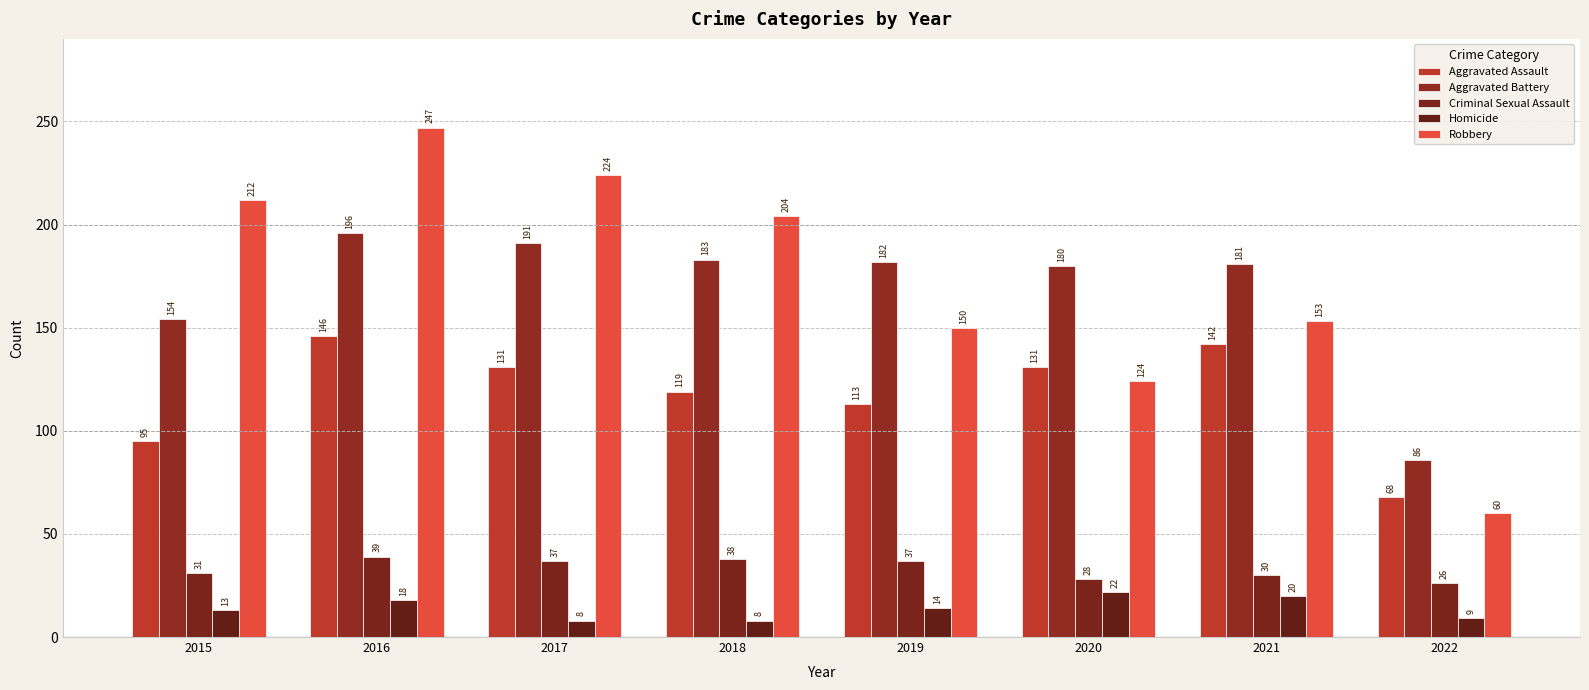

List the labels in order of Robbery value, smallest first.

2022, 2020, 2019, 2021, 2018, 2015, 2017, 2016